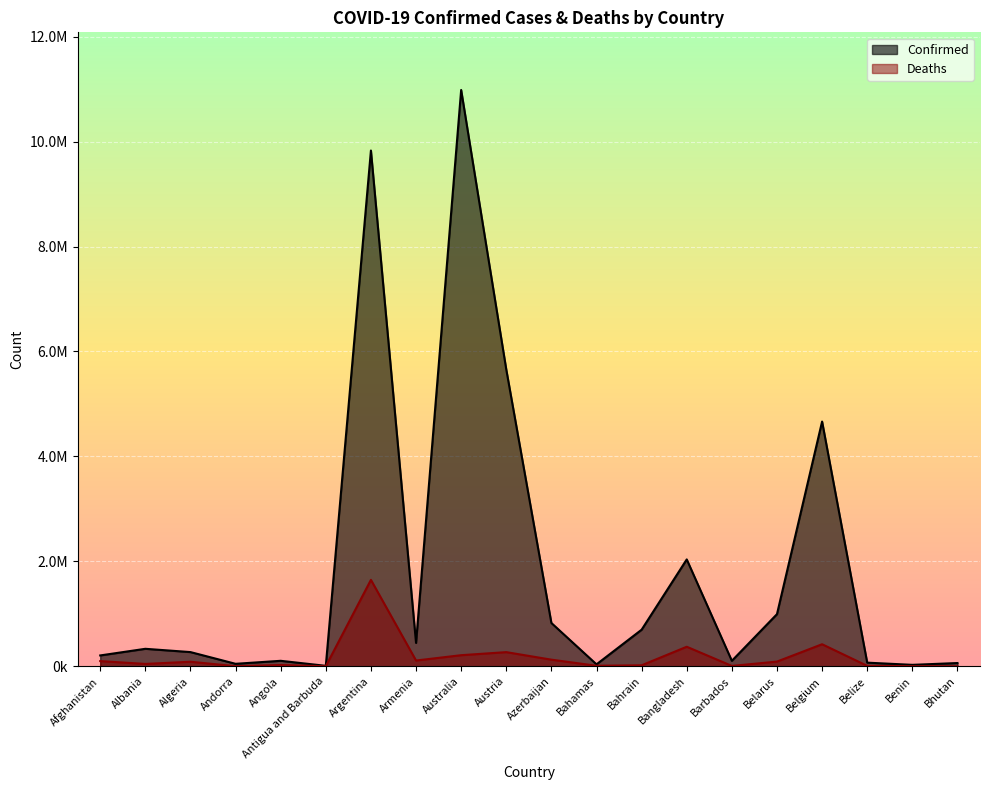

Reading left to right, transcribe all the data shown in this chart.

Confirmed: Afghanistan=207146.0	Albania=333686.0	Algeria=271182.0	Andorra=47686.0	Angola=104946.0	Antigua and Barbuda=9106.0	Argentina=9829236.0	Armenia=445881.0	Australia=10983380.0	Austria=5656559.0	Azerbaijan=825527.0	Bahamas=37491.0	Bahrain=697938.0	Bangladesh=2036967.0	Barbados=104944.0	Belarus=994037.0	Belgium=4664481.0	Belize=69675.0	Benin=27982.0	Bhutan=62524.0
Deaths: Afghanistan=99359.6	Albania=45519.2	Algeria=87150.2	Andorra=2089.8	Angola=24418.8	Antigua and Barbuda=1849.1	Argentina=1647507.0	Armenia=110340.4	Australia=211941.7	Austria=270177.0	Azerbaijan=126615.4	Bahamas=10550.2	Bahrain=19492.0	Bangladesh=372842.2	Barbados=7193.9	Belarus=90151.9	Belgium=420628.5	Belize=8713.8	Benin=2064.4	Bhutan=266.0